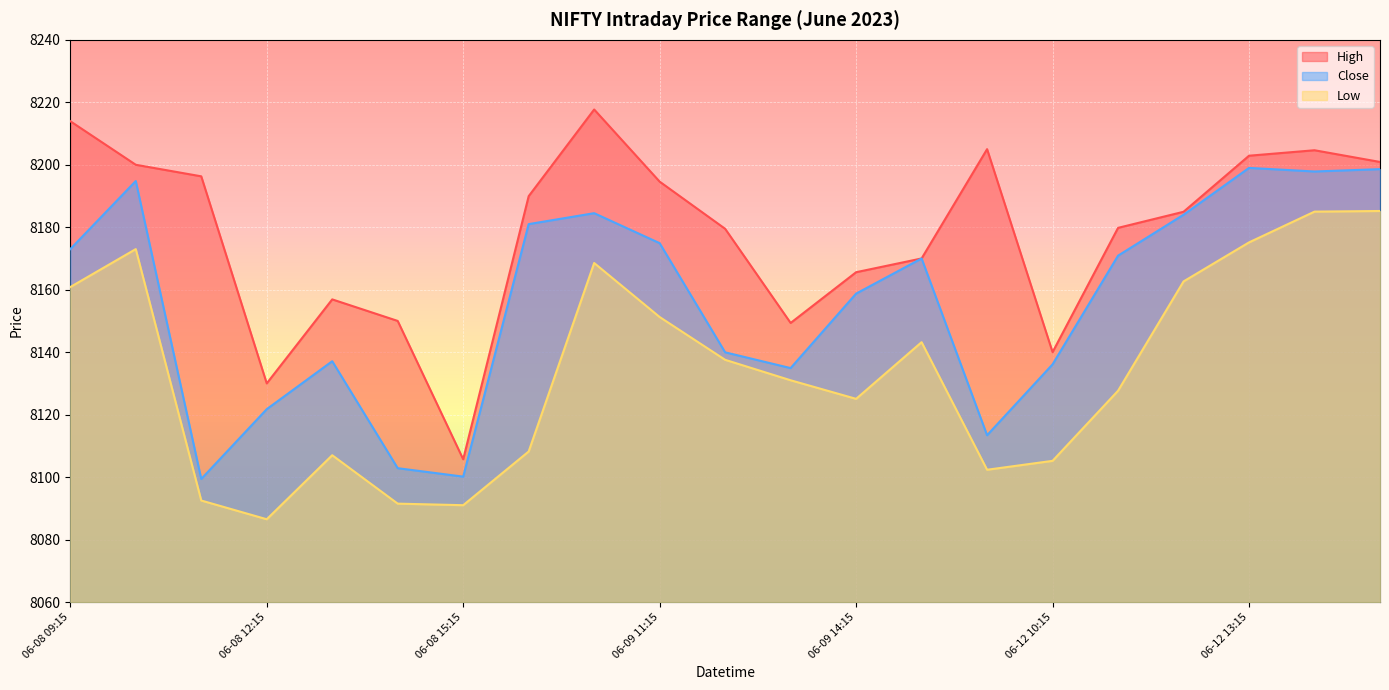

Where is the first local maximum for Low?

06-08 10:15